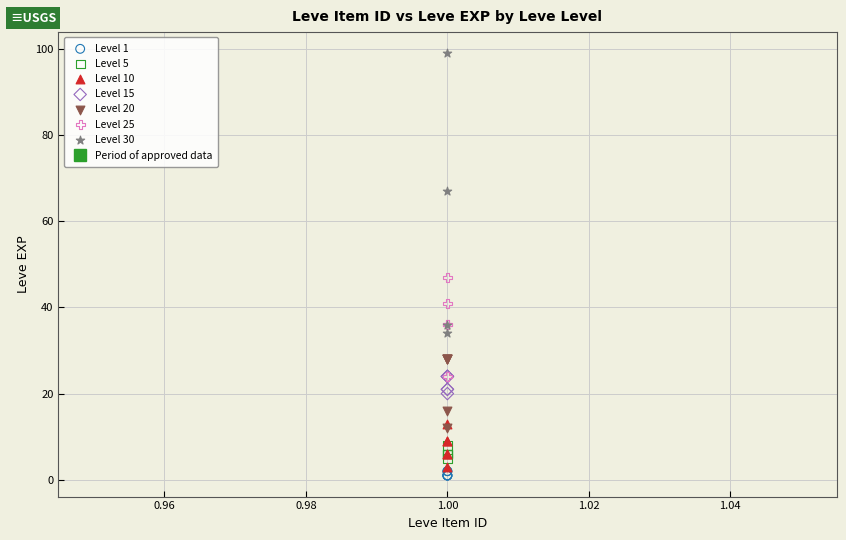

Which series reaches the maximum Y coordinate?

Level 30